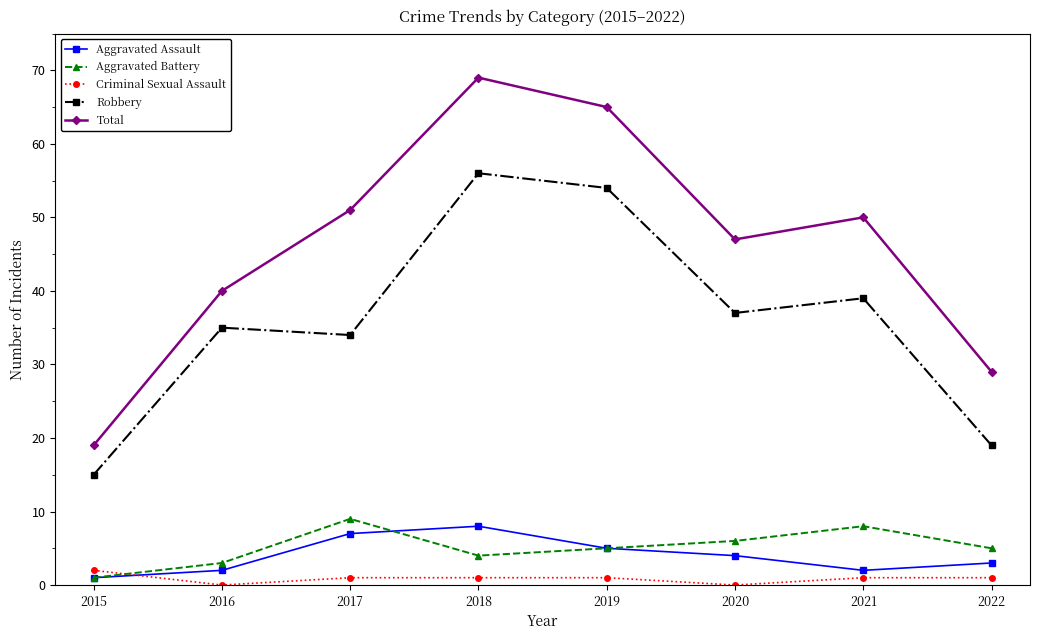

Does the chart have visible grid lines?

No